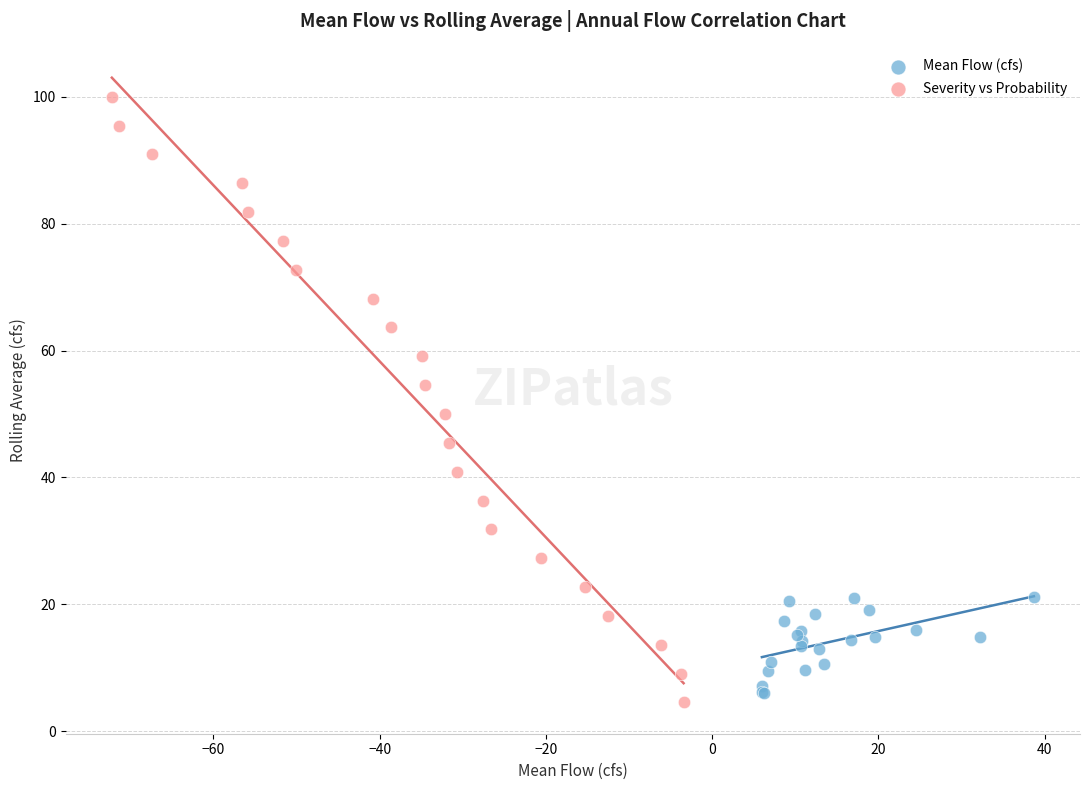

Which series reaches the minimum Y coordinate?

Severity vs Probability